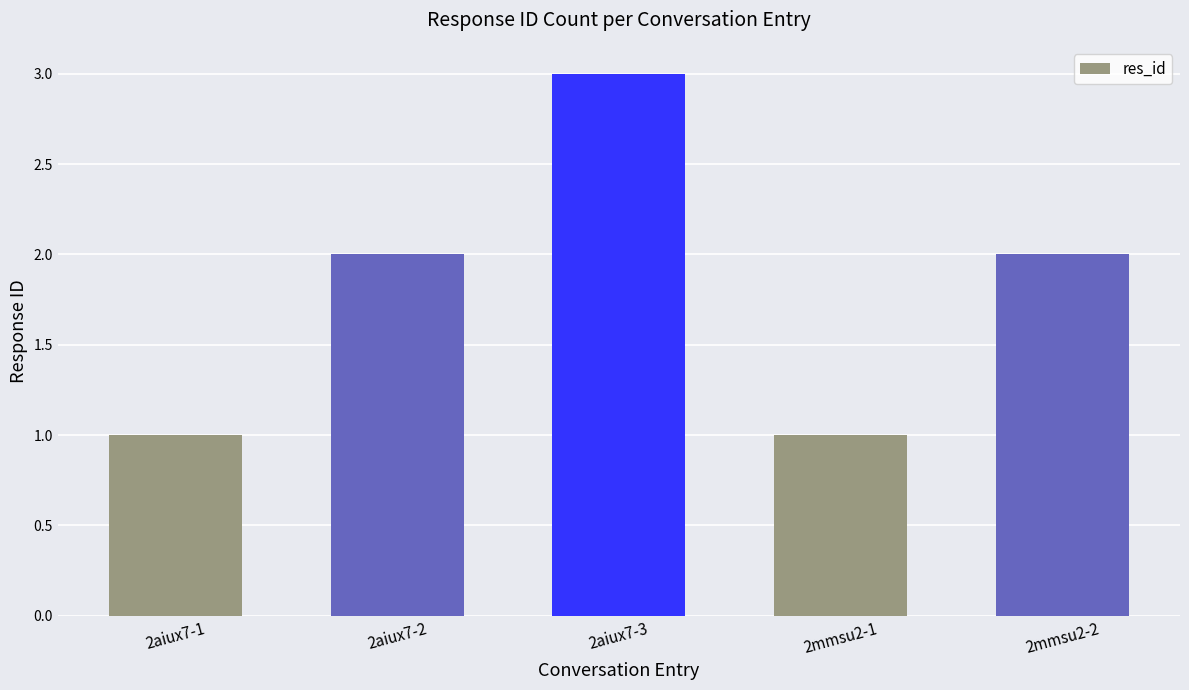

What is the change in value from 2mmsu2-1 to 2mmsu2-2?

+1